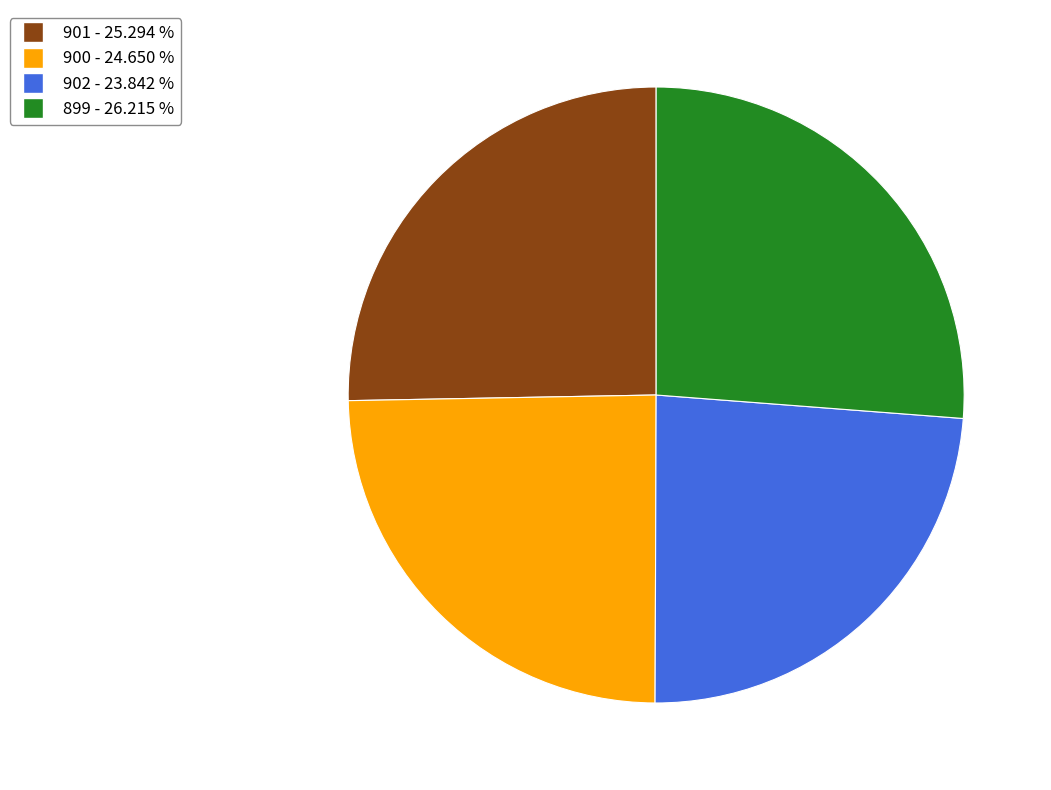

Count the number of slices in the pie.

4